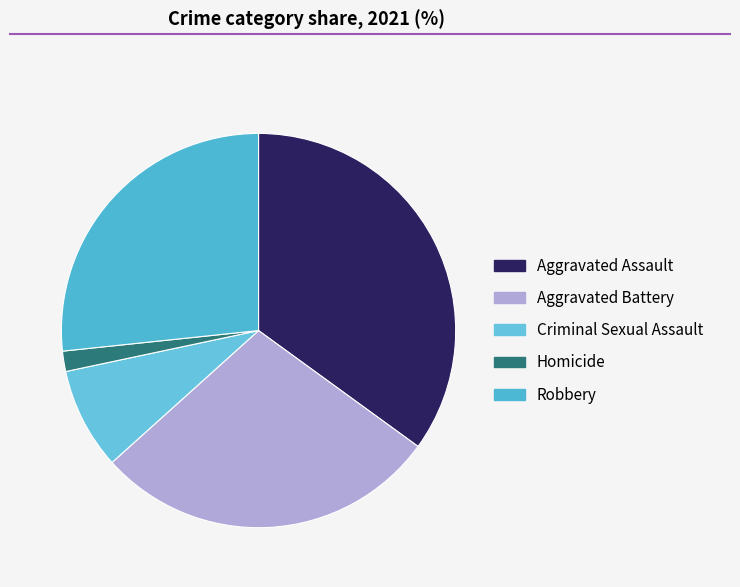

Count the number of slices in the pie.

5